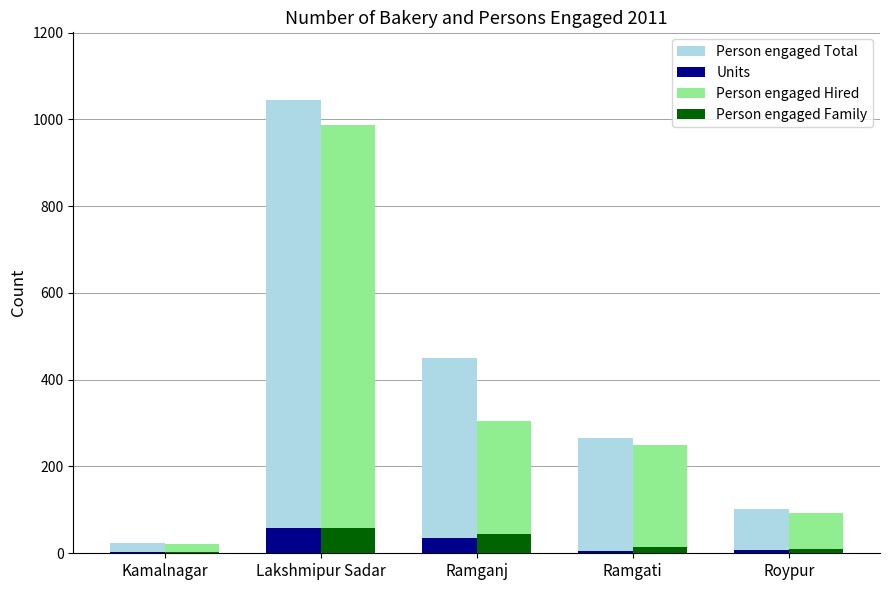

Which category has the highest value in the Person engaged Family series?

Lakshmipur Sadar